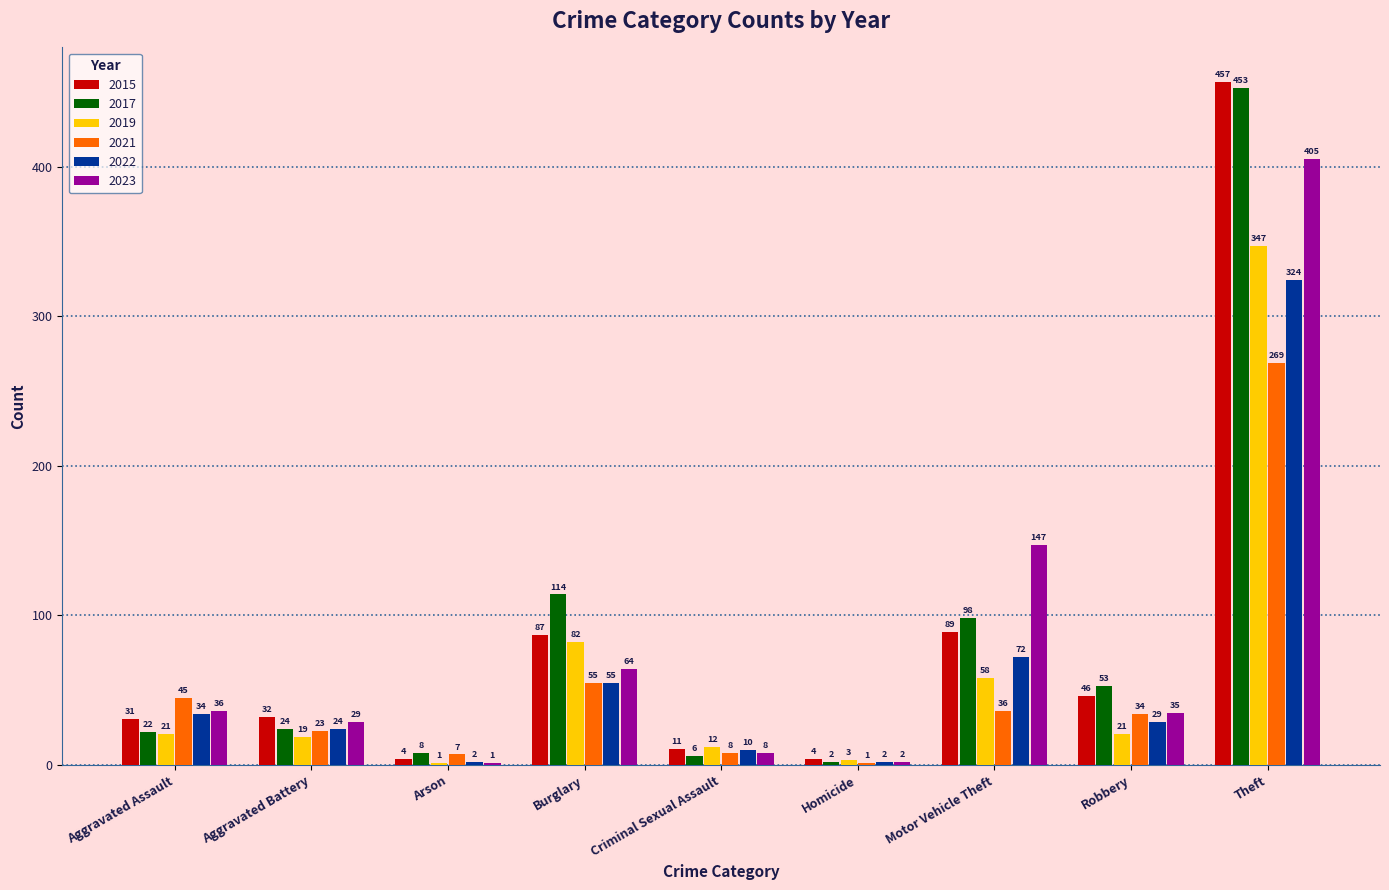

What is the total value across all series at Theft?

2255